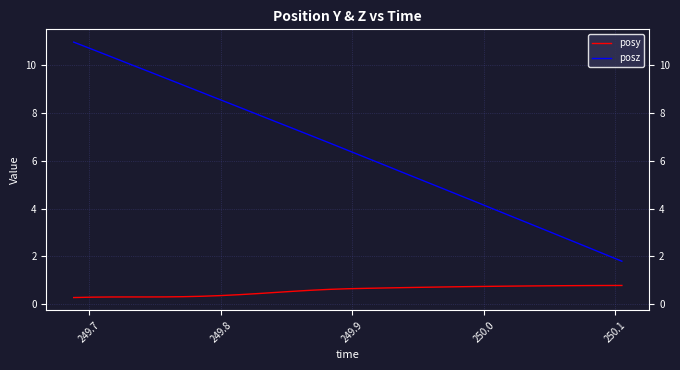

Does the chart have visible grid lines?

Yes